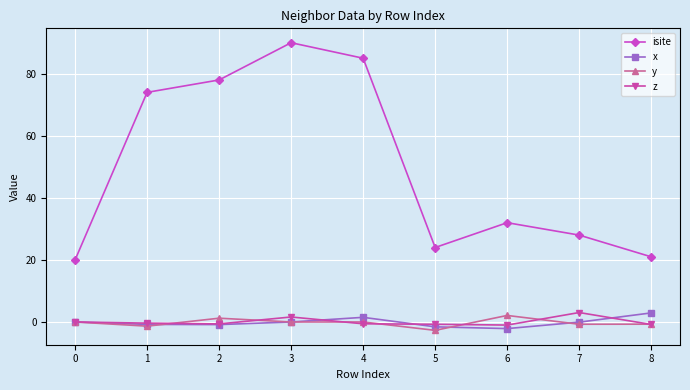

Which series has the largest range (max minus min)?

isite